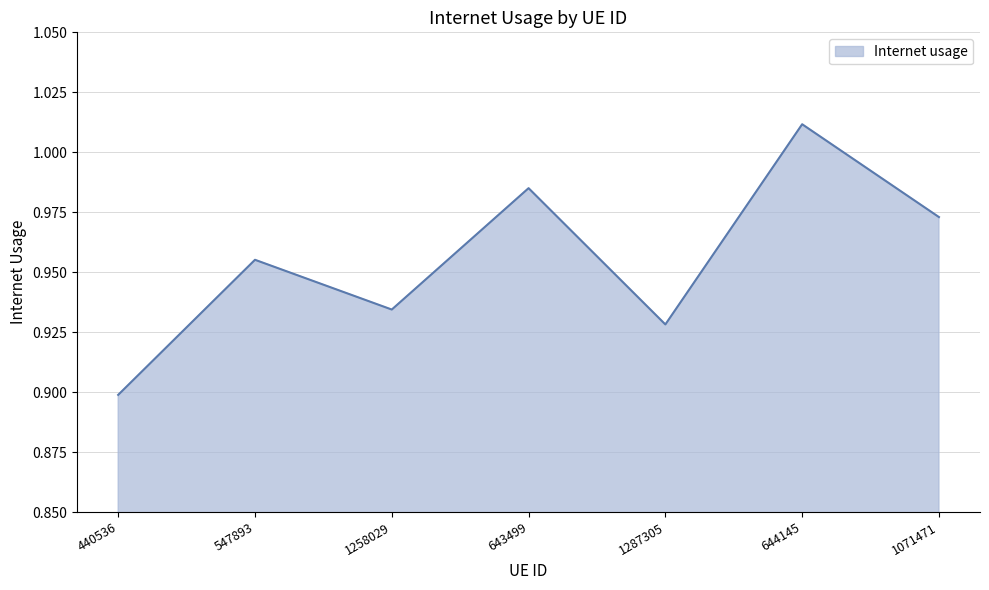

List the labels in order of value, smallest first.

440536, 1287305, 1258029, 547893, 1071471, 643499, 644145